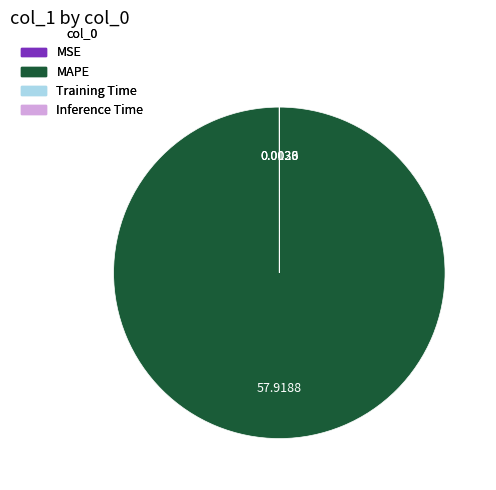

Does any single category account for the majority?

Yes